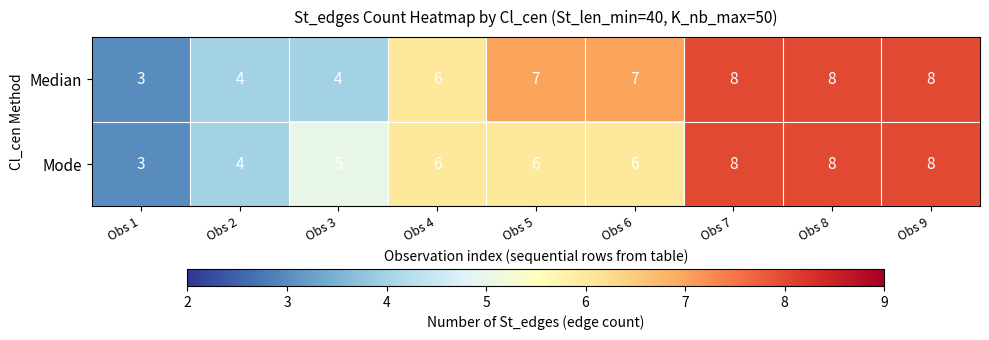

Which series has the largest total across all categories?

Median